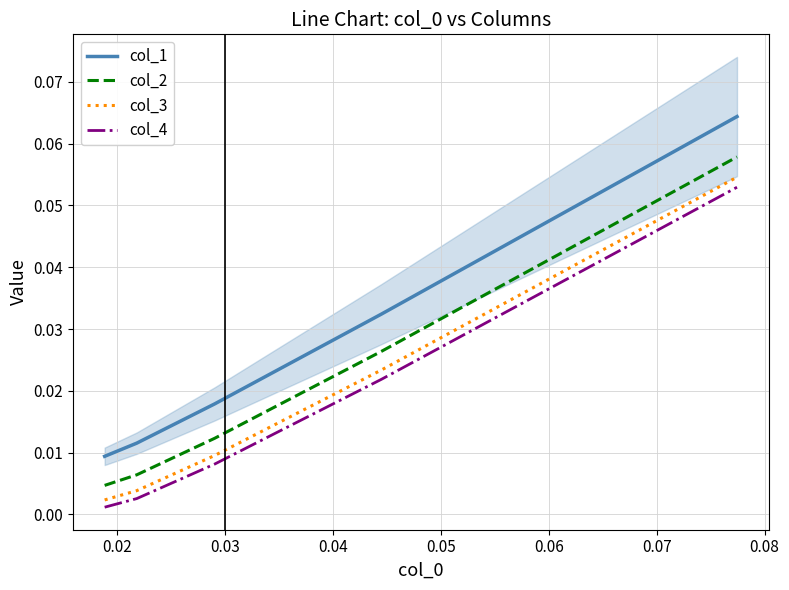

True or false: col_1 and col_3 intersect in this chart.

False